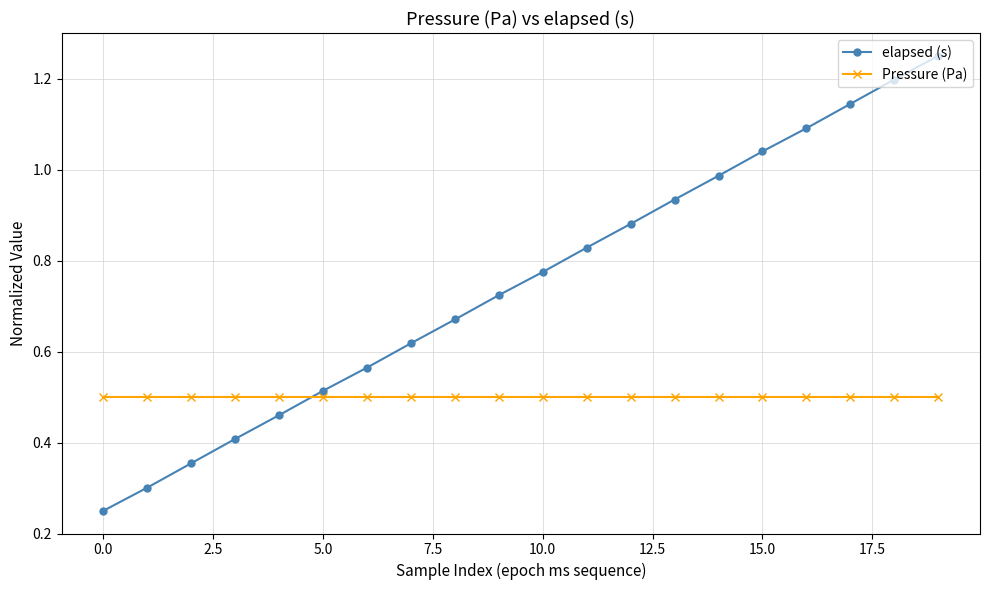

True or false: elapsed (s) has more than 1 interior local peaks.

False